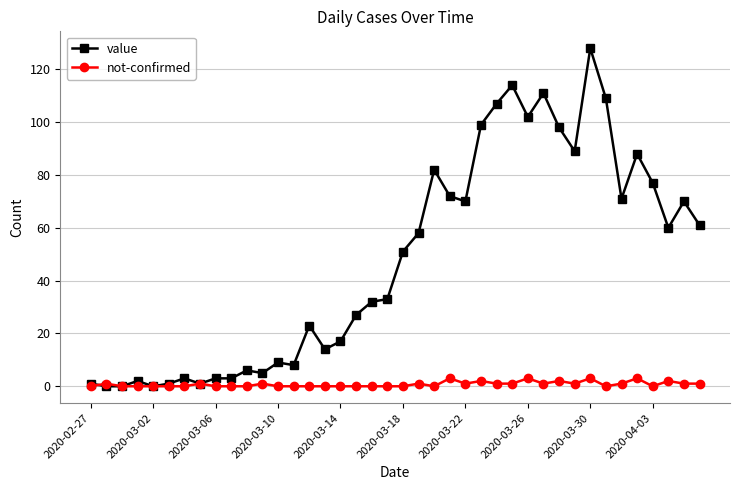

How many distinct data groups are displayed?

2